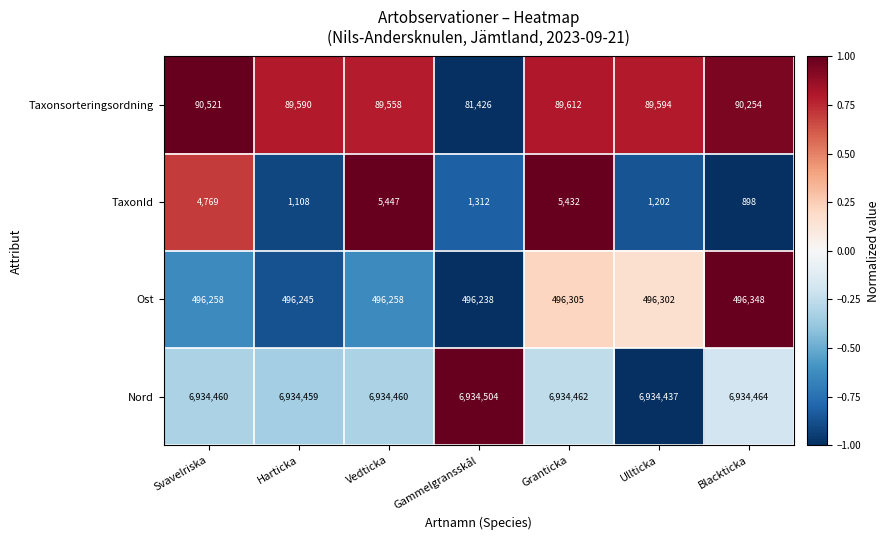

How many categories are shown in the chart?

7